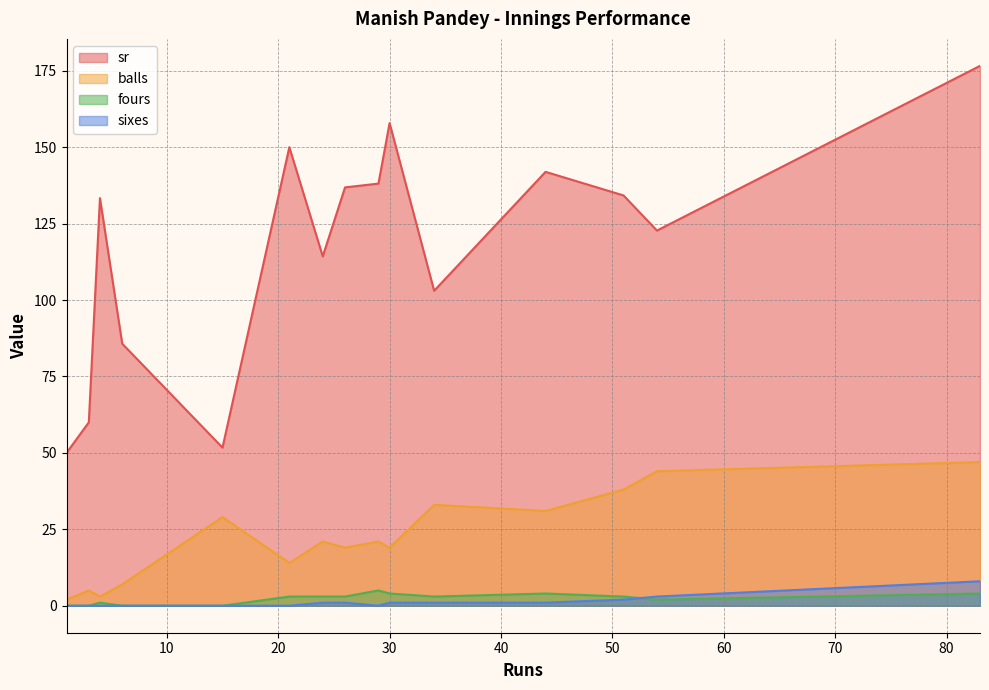

True or false: sr and balls intersect in this chart.

False